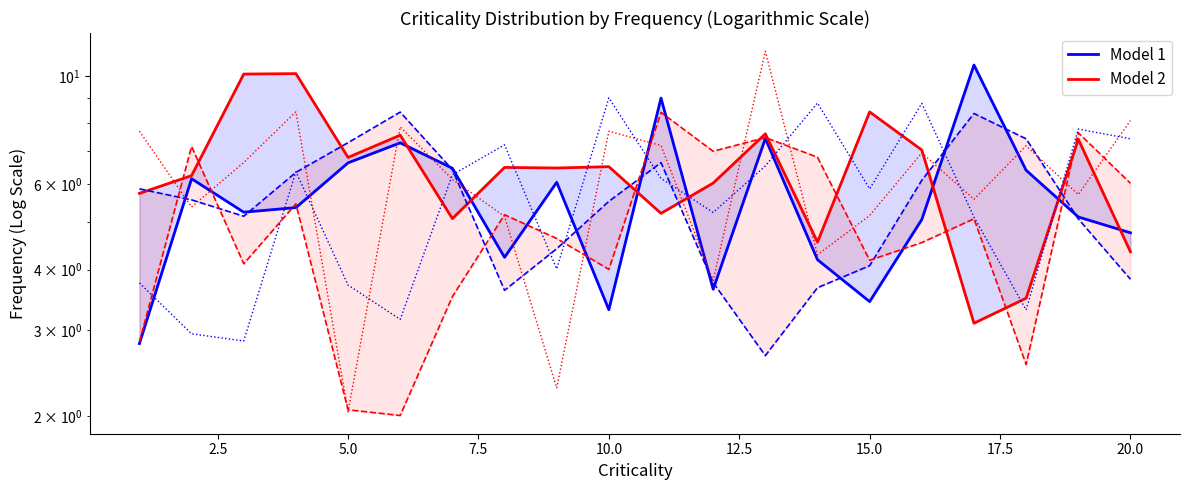

At how many categories does at least one series exceed 9?

6